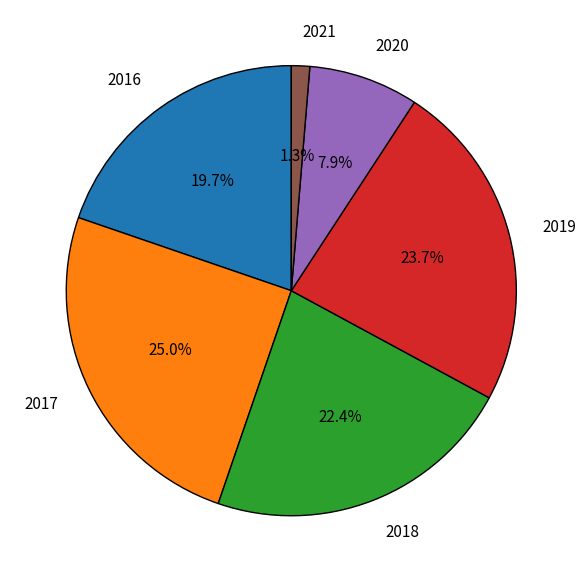

To the nearest percent, what percentage of the pie is 2021?

1%